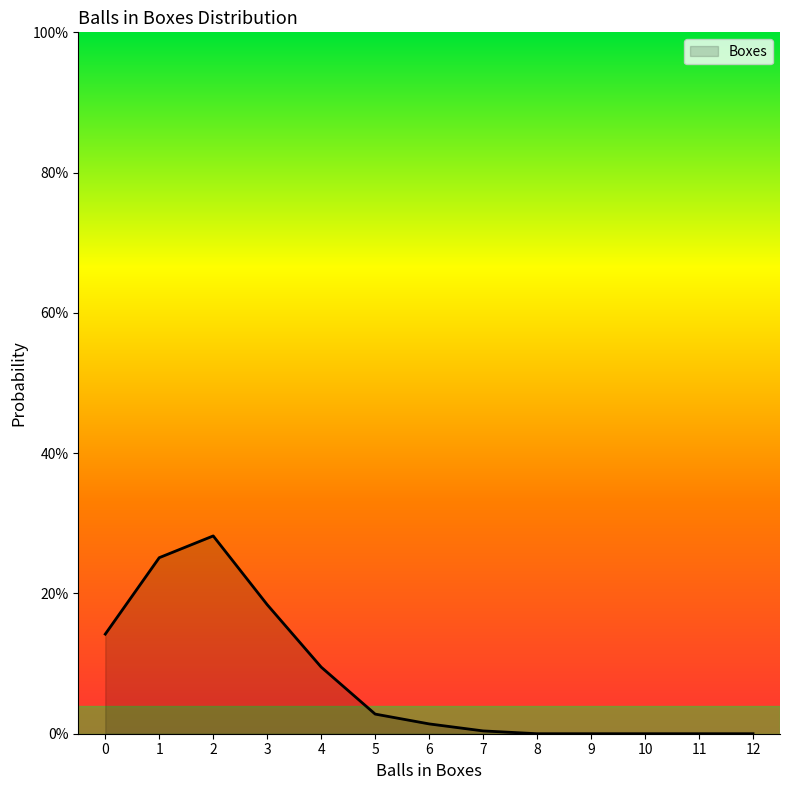

Does the chart have visible grid lines?

No